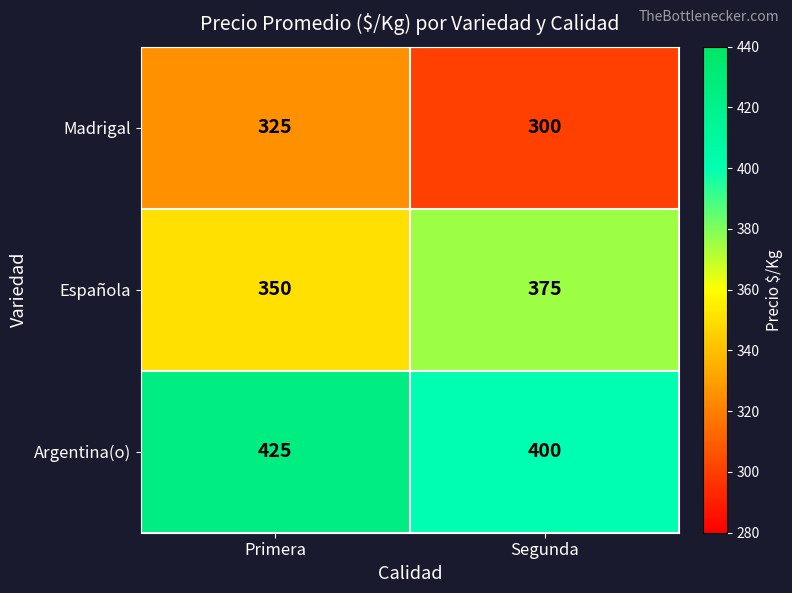

Which category has the highest value across all series?

Primera